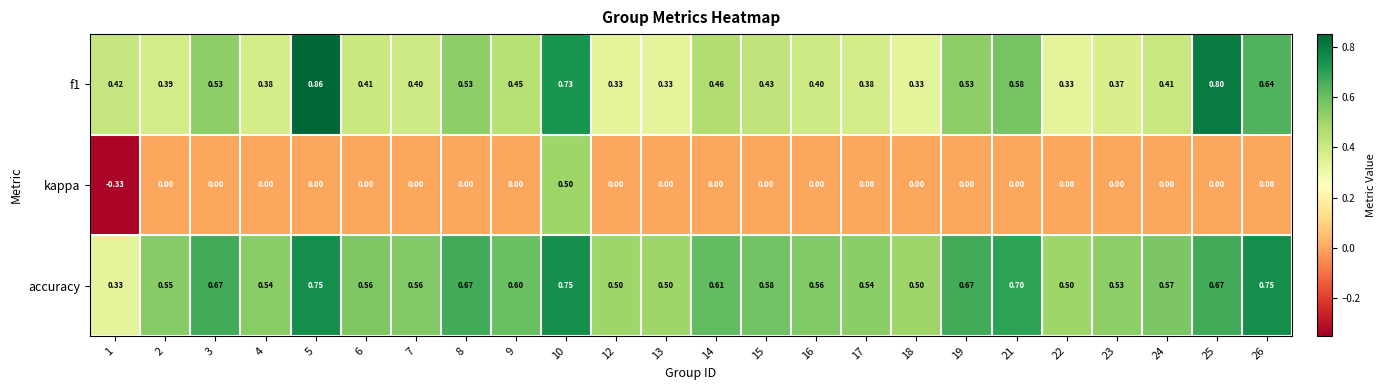

Is the value of kappa at 21 greater than the value of accuracy at 5?

No